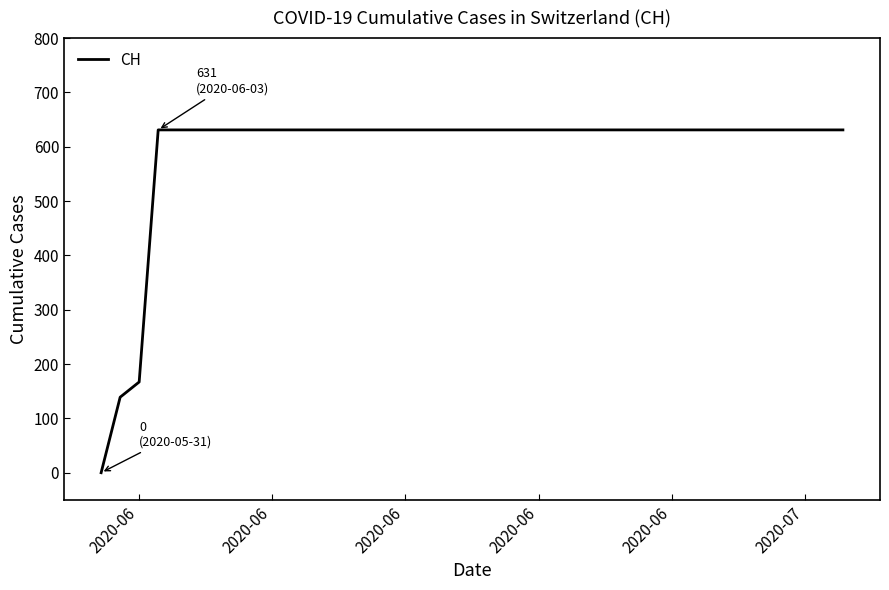

Count the number of data series in this chart.

1